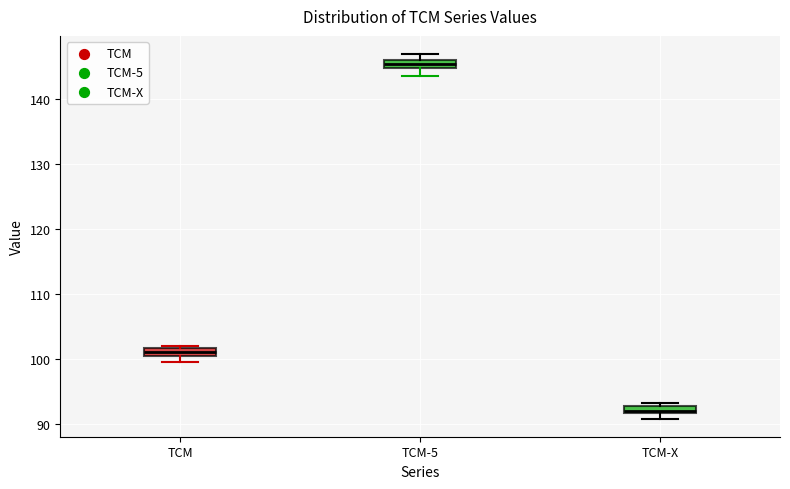

Where is the lower edge of the box for TCM-5 on the y-axis? The values are not printed on the chart, so give them approximately, as read against the axis.

145